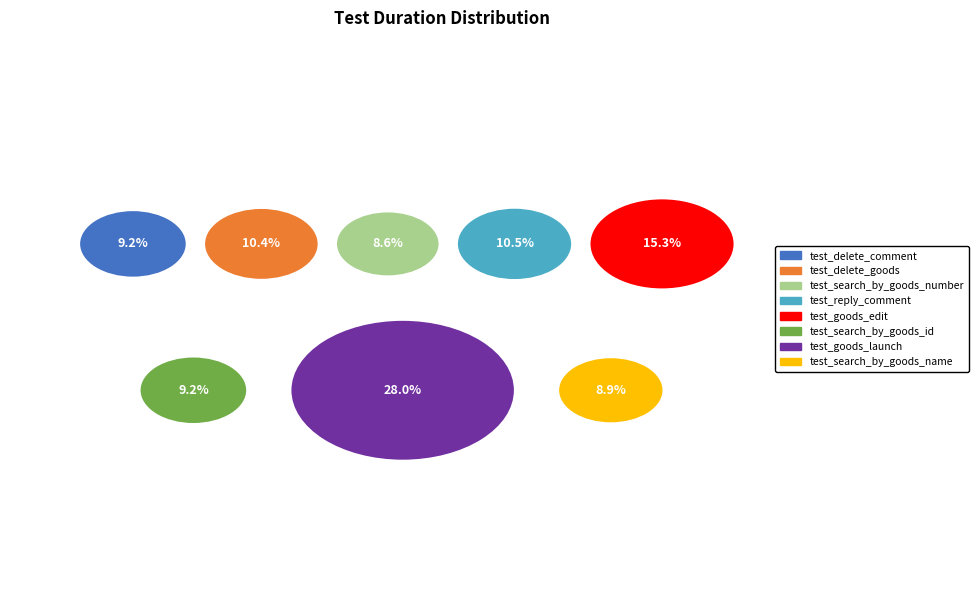

Combined, what portion of the pie is test_search_by_goods_name and test_reply_comment?

19.3%